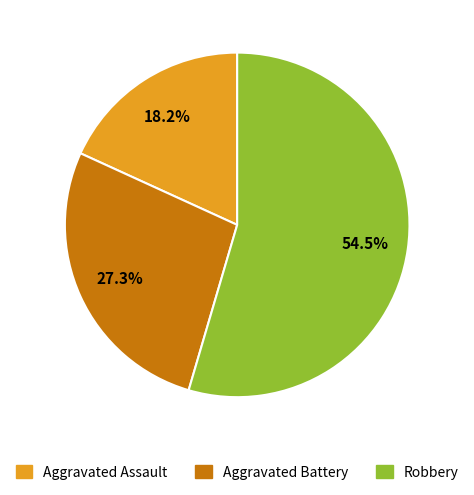

Approximately how many times larger is the value at Aggravated Assault compared to Aggravated Battery?

0.7